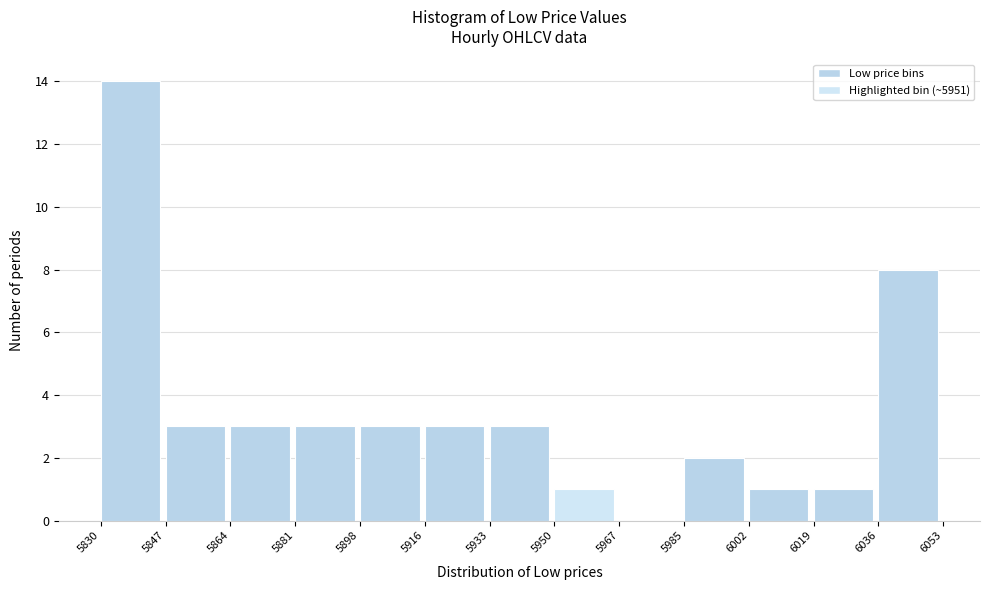

How tall is the bar that spans 5950 to 5967 on the x-axis? The values are not printed on the chart, so give them approximately, as read against the axis.

1